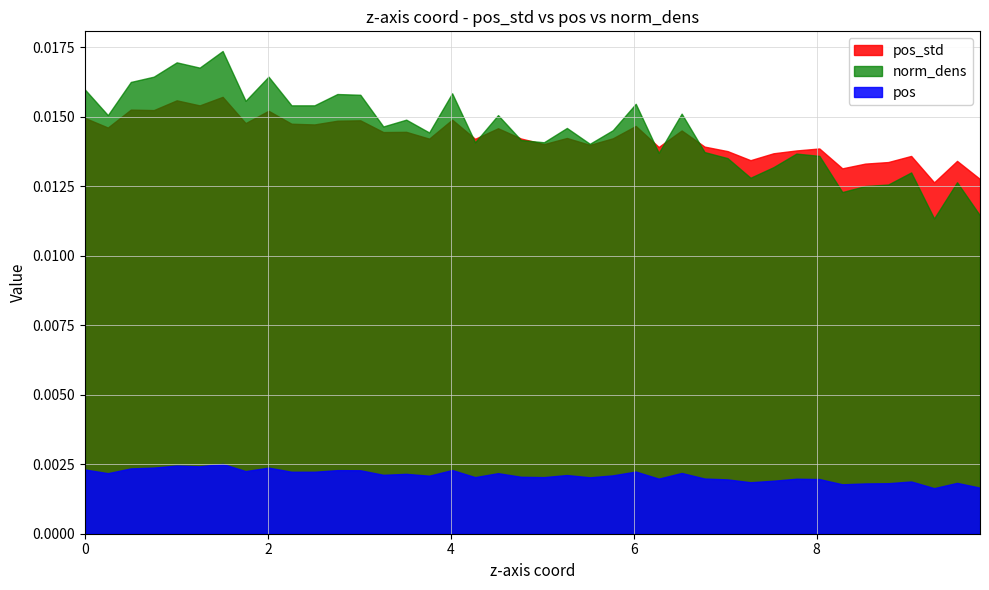

Rank the series by their maximum value, from highest to lowest.

norm_dens, pos_std, pos